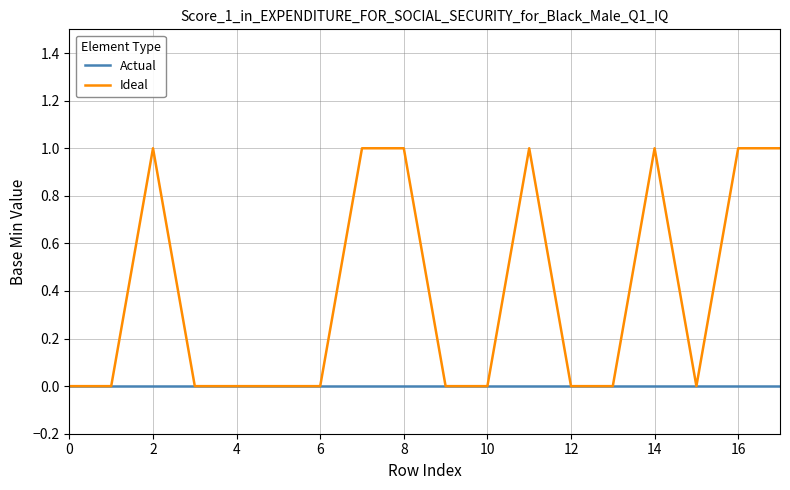

List the series in order of their peak value, lowest first.

Actual, Ideal